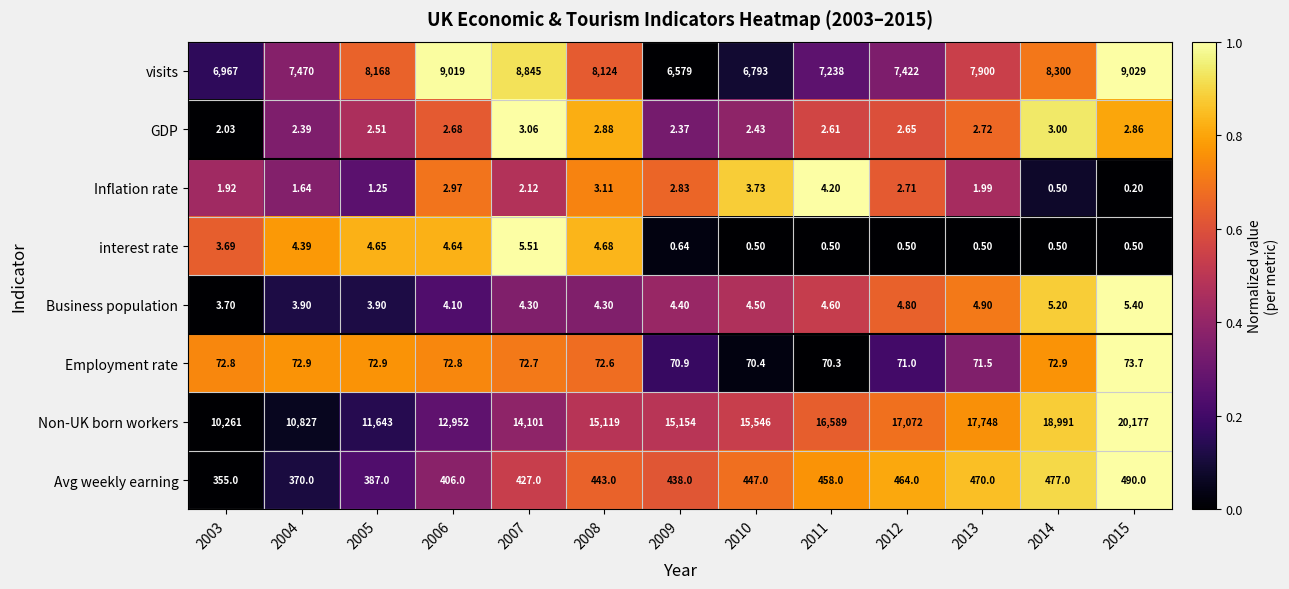

Which series has the largest range (max minus min)?

Non-UK born workers